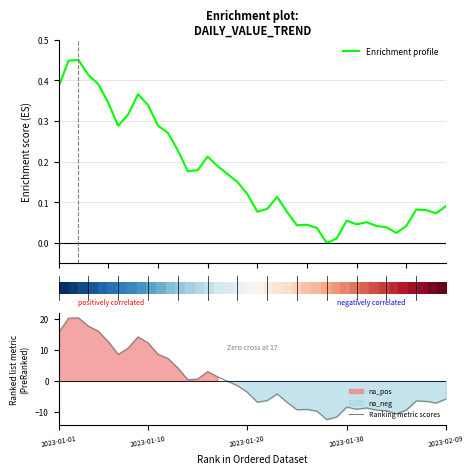

What is the highest value of the Ranking metric scores series?

20.4